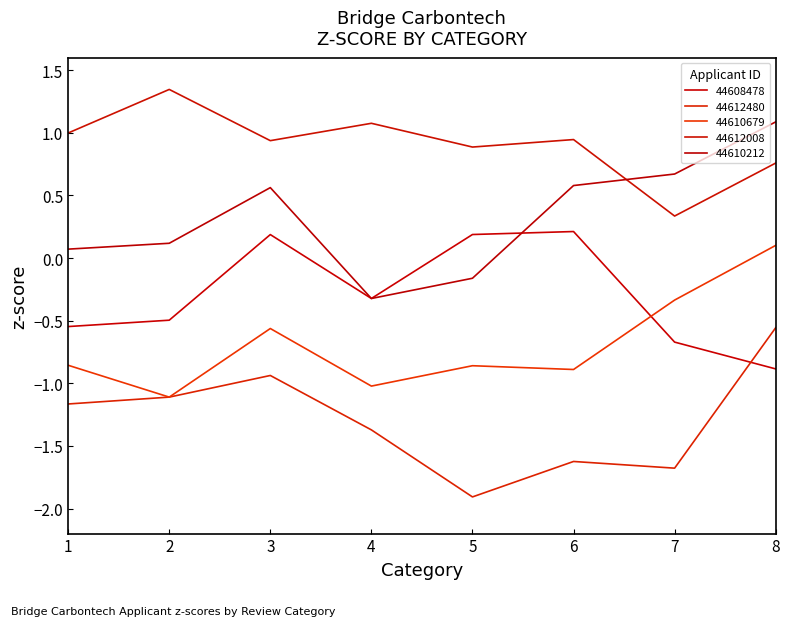

What is the difference between the highest and lowest values at 7?

2.3